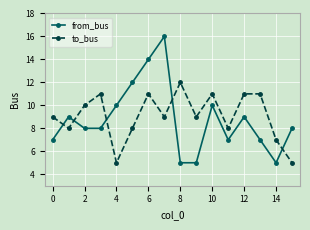

After their last crossing, which series has the higher values: to_bus or from_bus?

from_bus